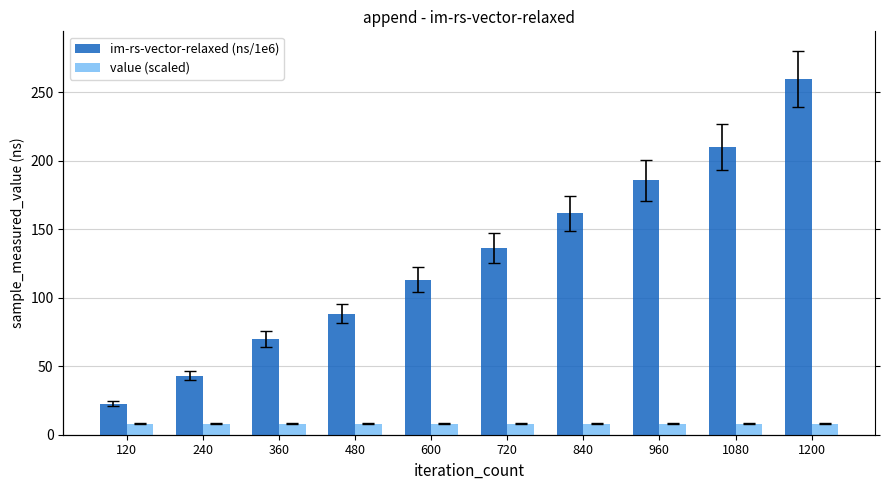

Are the bars grouped side by side (vs. stacked)?

Yes